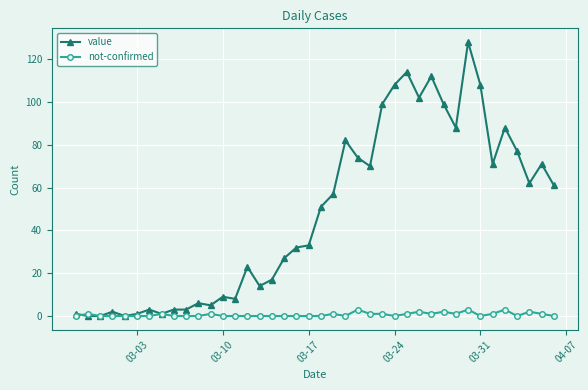

What is the highest value of the not-confirmed series?

3